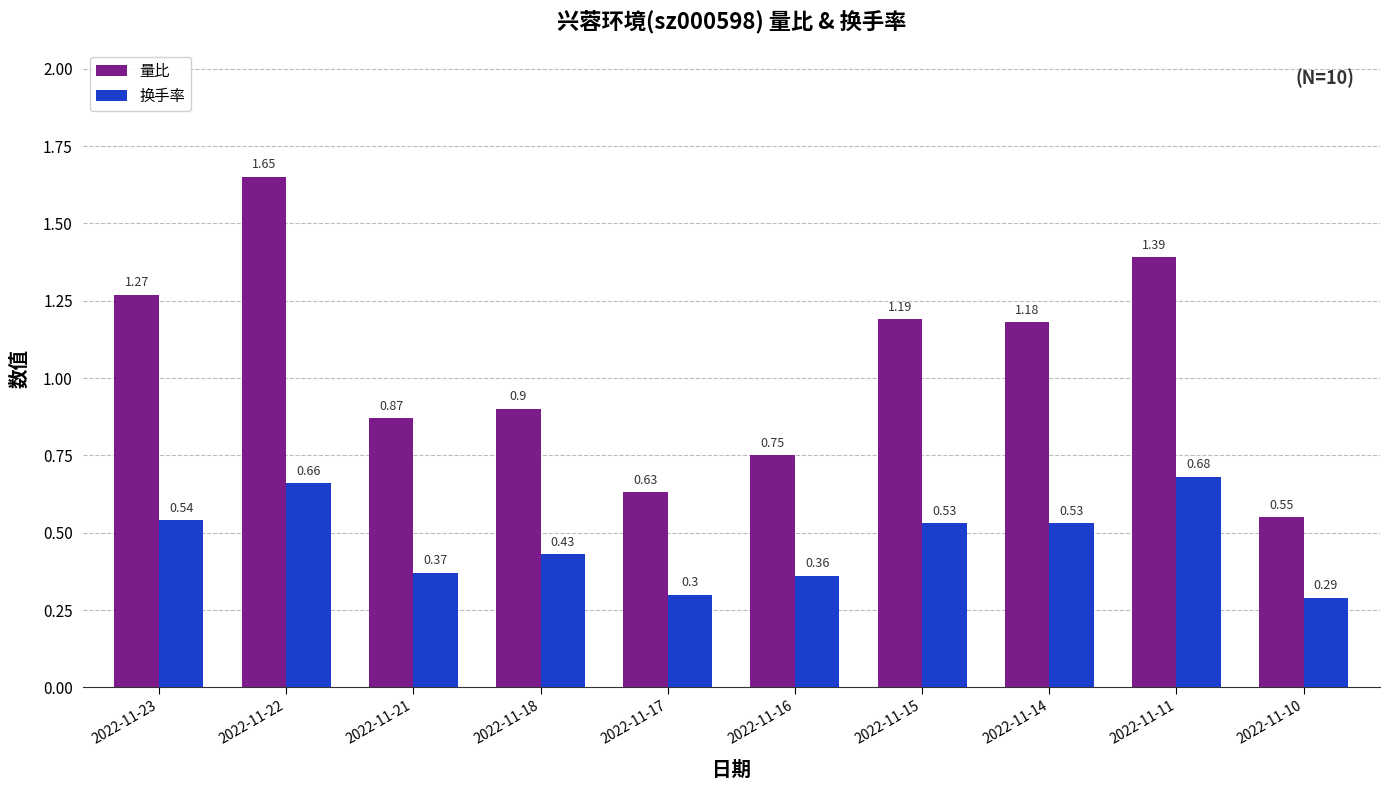

How many series are shown in this chart?

2